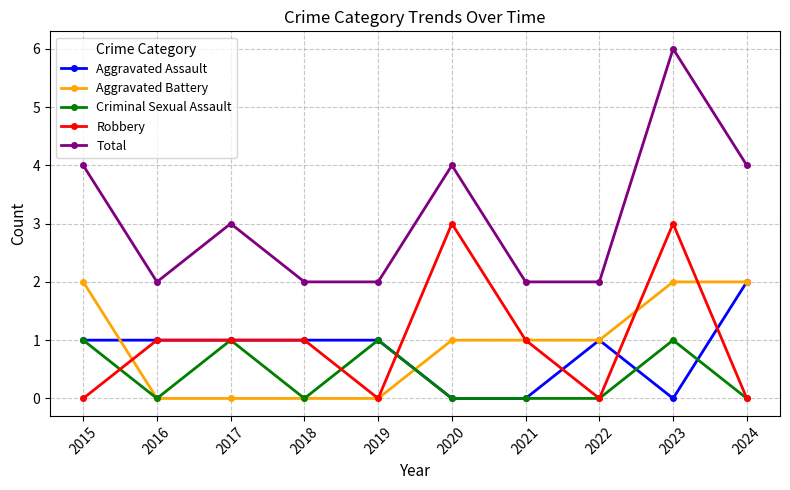

True or false: Total and Criminal Sexual Assault intersect in this chart.

False